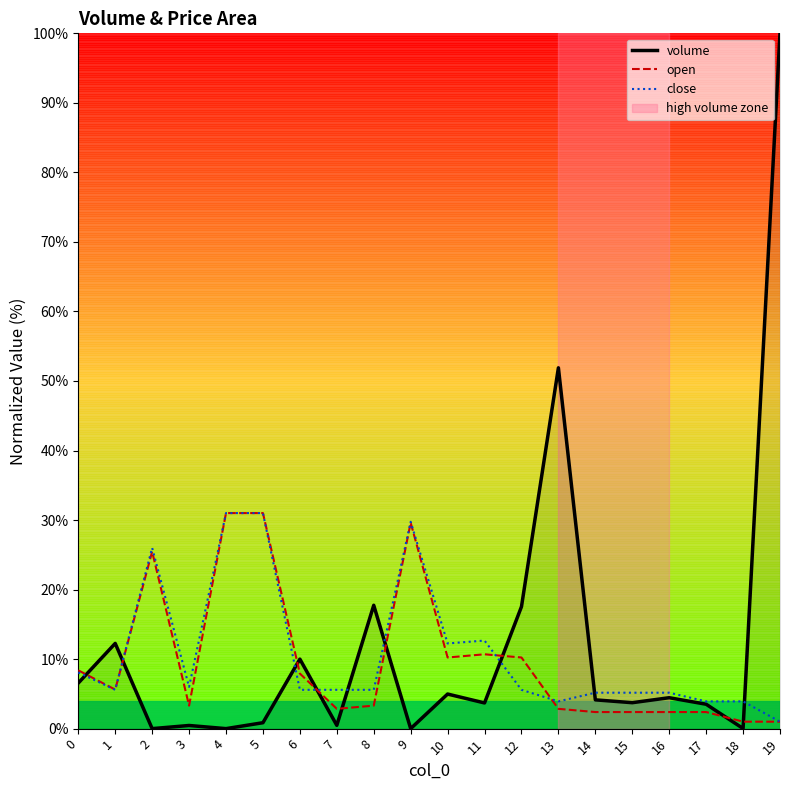

What is the average value of the close series?

10.6